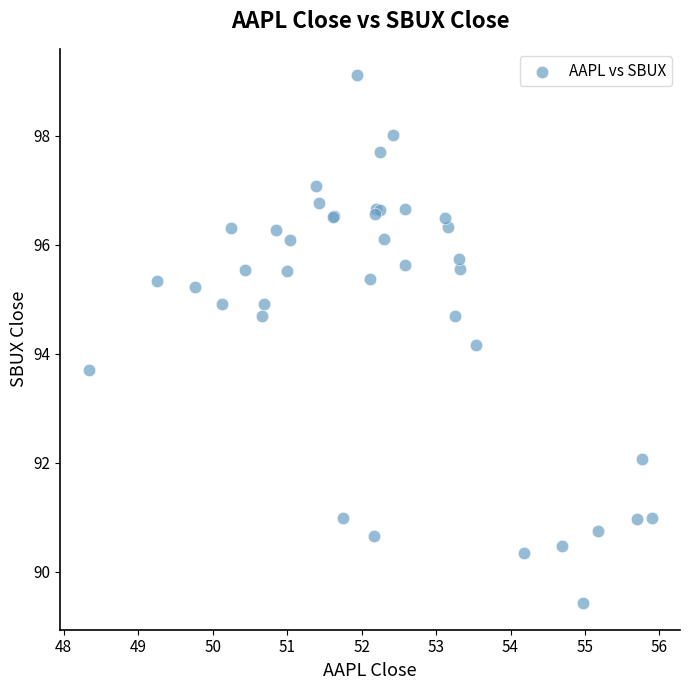

What Y value in the scatter plot is closest to 94?

94.2